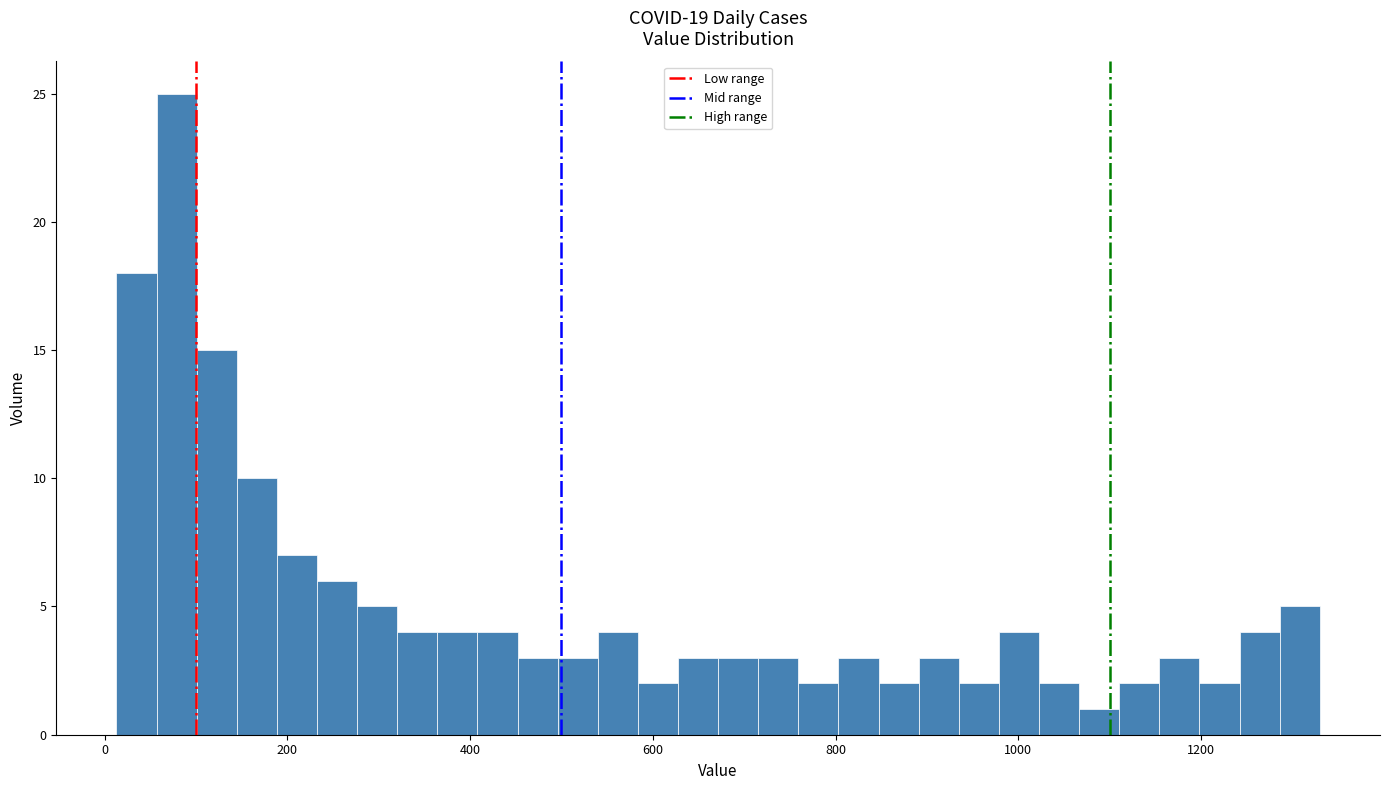

Around what value on the x-axis is the tallest bar? Give the approximate position of its centre, as read against the axis.

80